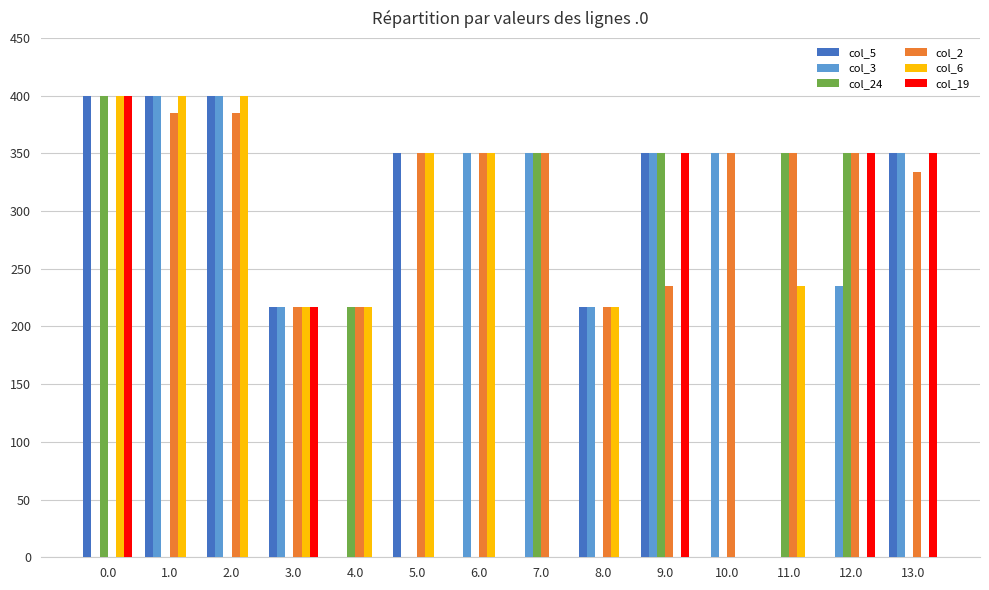

Reading left to right, list all the values displayed in this chart.

col_5: 400.0	400.0	400.0	217.0	0.0	350.0	0.0	0.0	217.0	350.0	0.0	0.0	0.0	350.0
col_3: 0.0	400.0	400.0	217.0	0.0	0.0	350.0	350.0	217.0	350.0	350.0	0.0	234.8	350.0
col_24: 400.0	0.0	0.0	0.0	217.0	0.0	0.0	350.0	0.0	350.0	0.0	350.0	350.0	0.0
col_2: 0.0	384.8	384.8	217.0	217.0	350.0	350.0	350.0	217.0	234.8	350.0	350.0	350.0	333.9
col_6: 400.0	400.0	400.0	217.0	217.0	350.0	350.0	0.0	217.0	0.0	0.0	234.8	0.0	0.0
col_19: 400.0	0.0	0.0	217.0	0.0	0.0	0.0	0.0	0.0	350.0	0.0	0.0	350.0	350.0